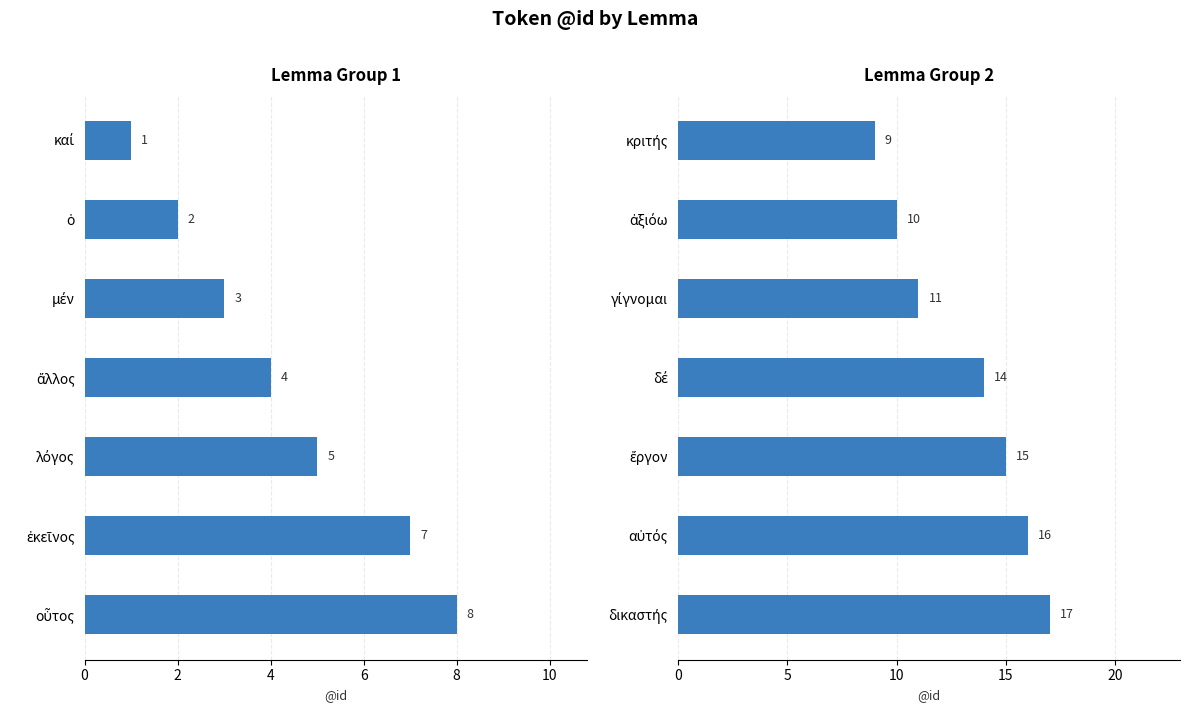

Reading right to left, transcribe all the data shown in this chart.

Lemma Group 1: 8	7	5	4	3	2	1
Lemma Group 2: 17	16	15	14	11	10	9